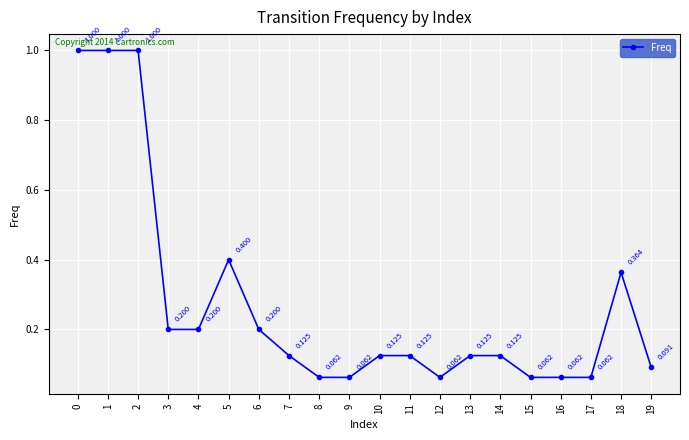

What is the sum of all values?

5.5